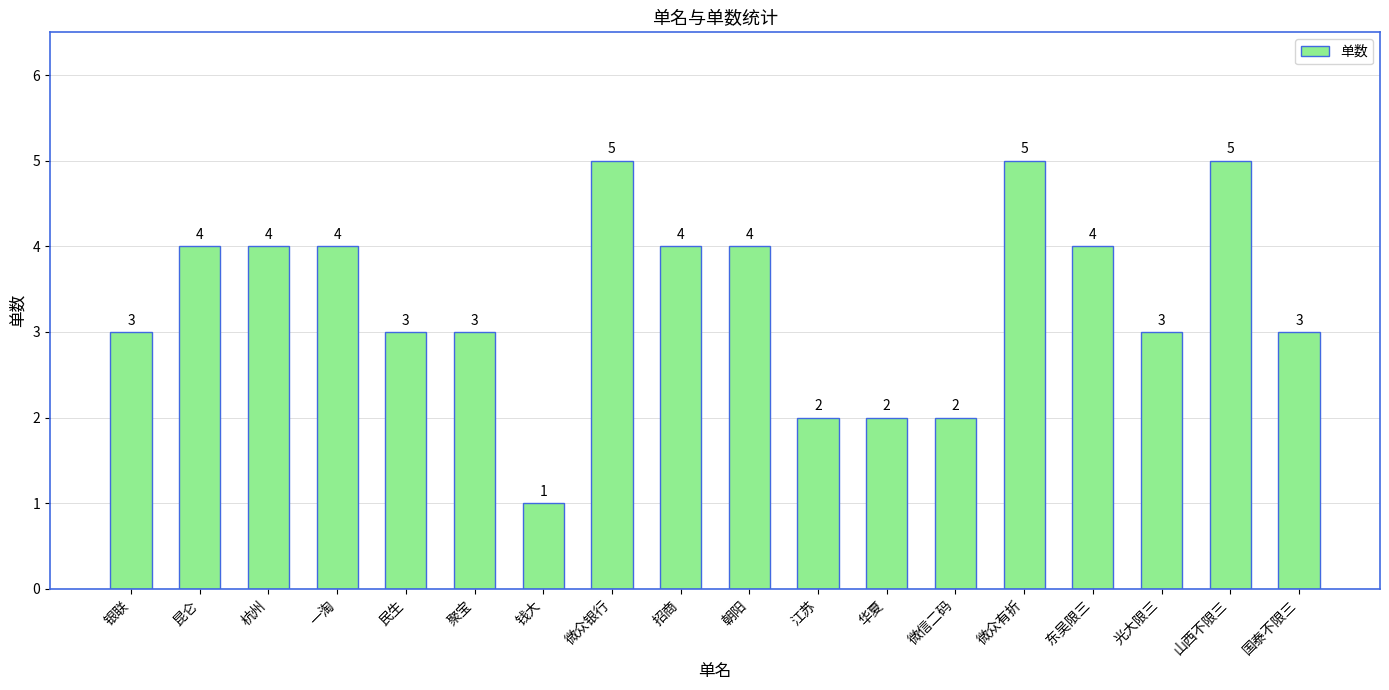

How many values are between 3 and 4?

11